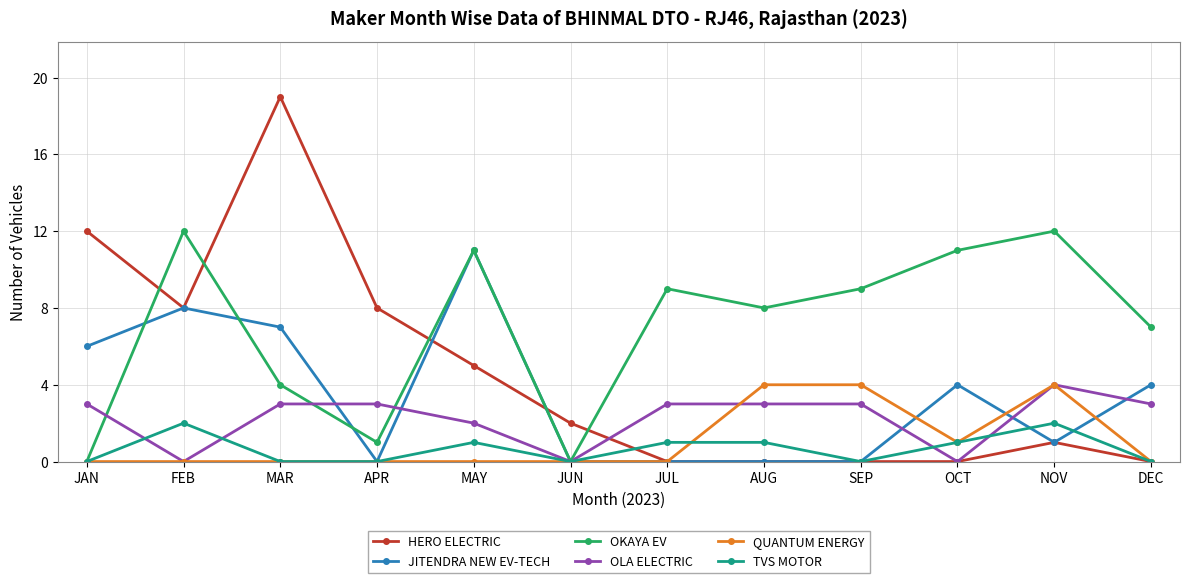

Between MAR and OCT, which series saw the biggest shift?

HERO ELECTRIC